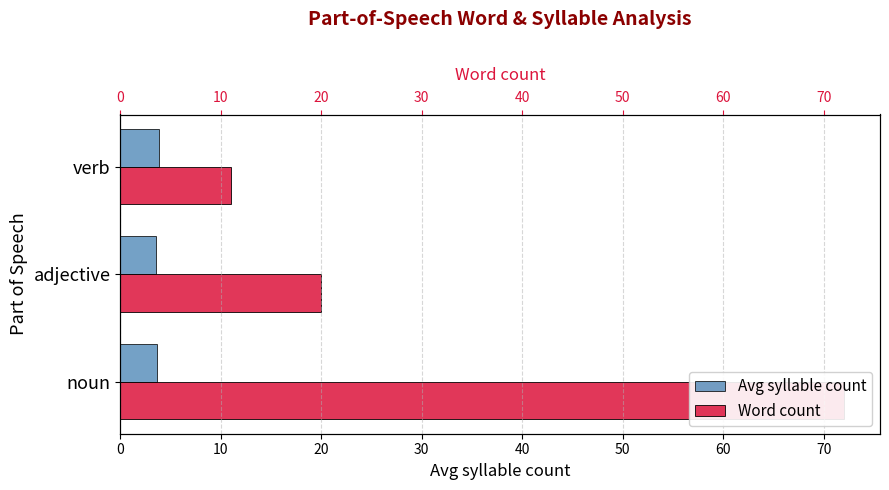

What is the value of the Avg syllable count bar at the 3rd from the left?

3.8